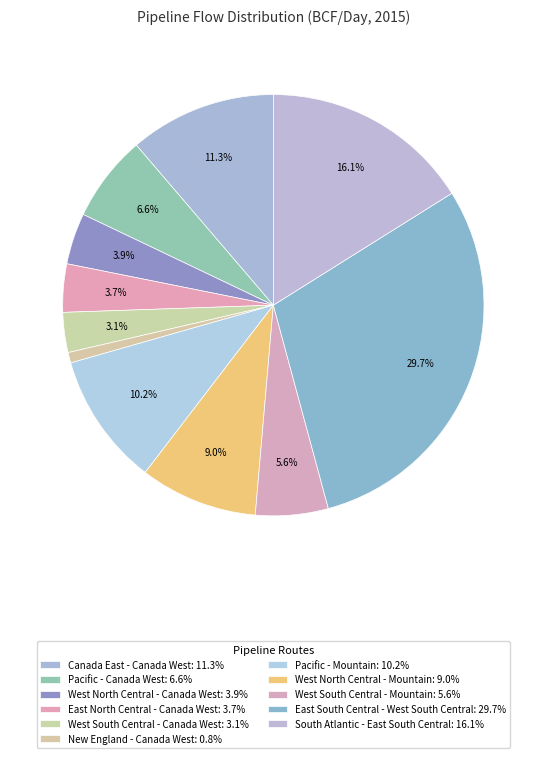

Count the number of slices in the pie.

11